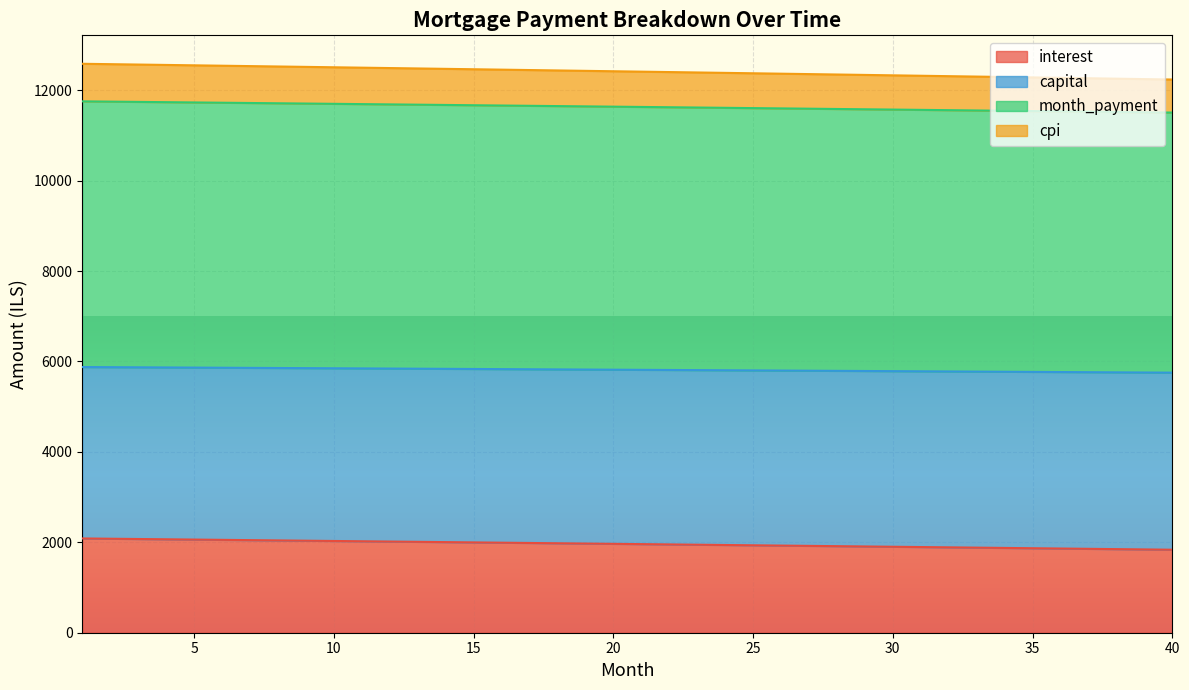

What is the highest value of the interest series?

2085.1